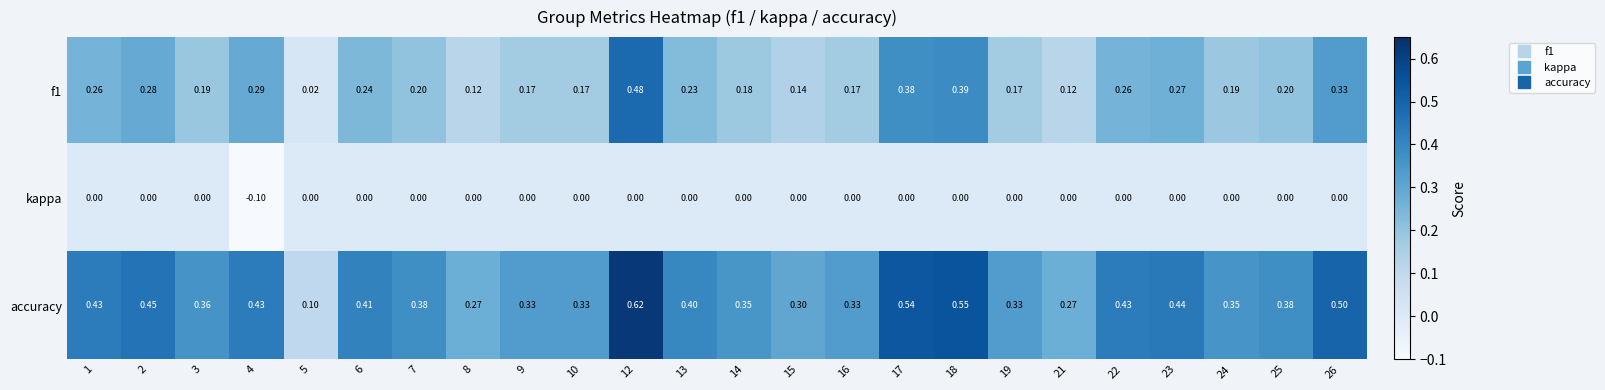

Which series has the widest spread of values?

accuracy